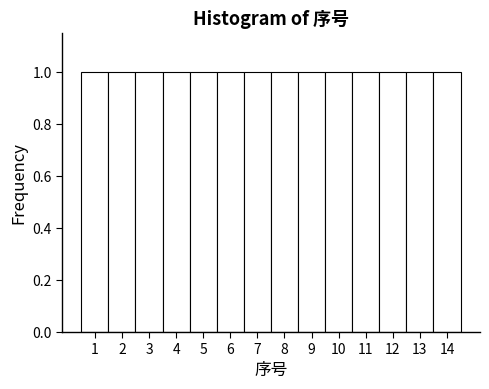

Reading left to right, list every bar in this chart as the range it spans on the x-axis followed by its height. The values are not printed on the chart, so give them approximately, as read against the axis.

0.5 to 1.5: 1
1.5 to 2.5: 1
2.5 to 3.5: 1
3.5 to 4.5: 1
4.5 to 5.5: 1
5.5 to 6.5: 1
6.5 to 7.5: 1
7.5 to 8.5: 1
8.5 to 9.5: 1
9.5 to 10.5: 1
10.5 to 11.5: 1
11.5 to 12.5: 1
12.5 to 13.5: 1
13.5 to 14.5: 1